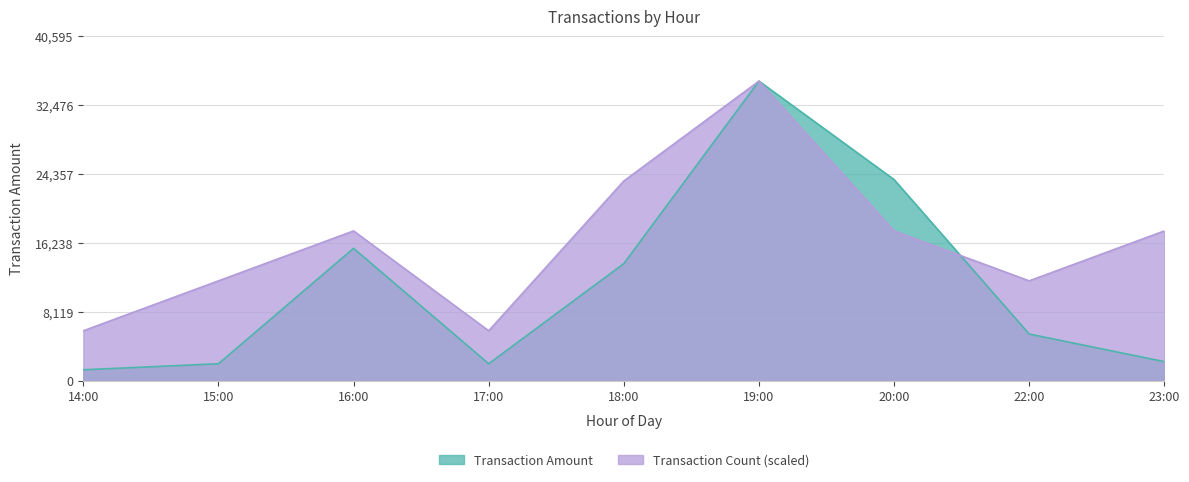

What is the maximum value shown in the chart?

35300.0